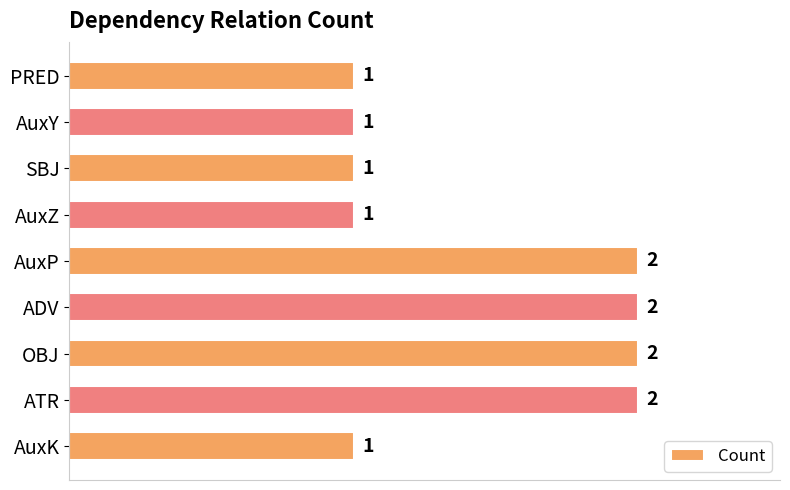

Approximately how many times larger is the value at ATR compared to AuxZ?

2.0